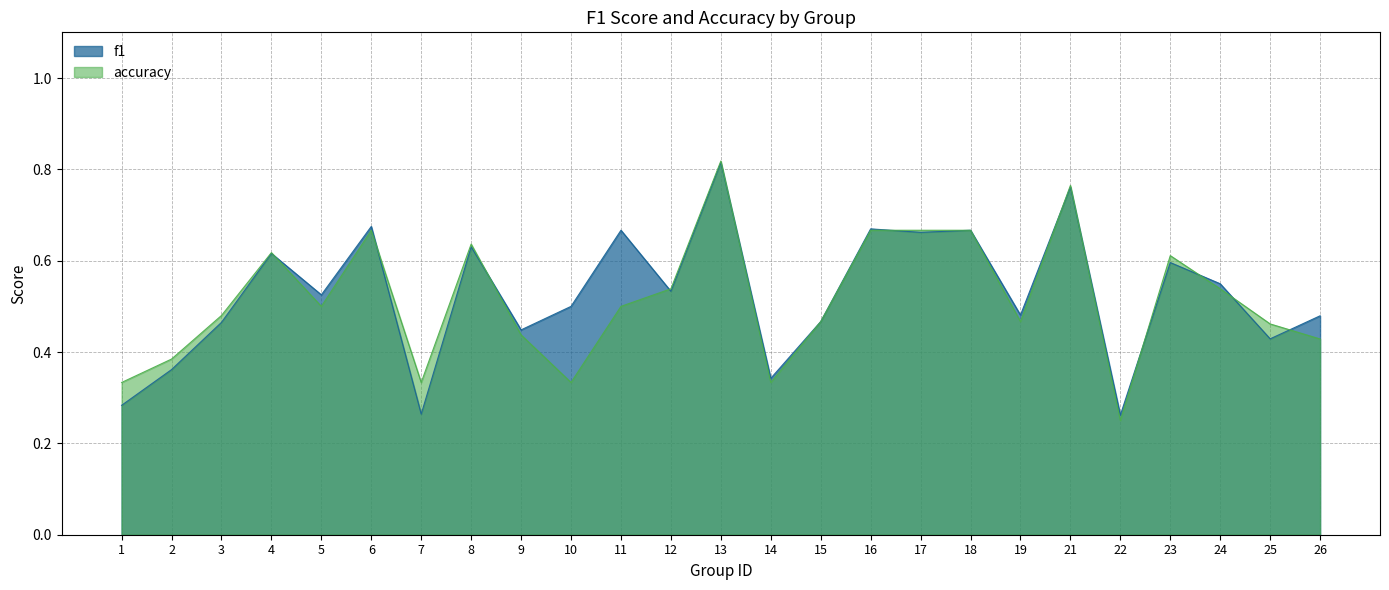

Where do f1 and accuracy first cross each other?

4 and 5